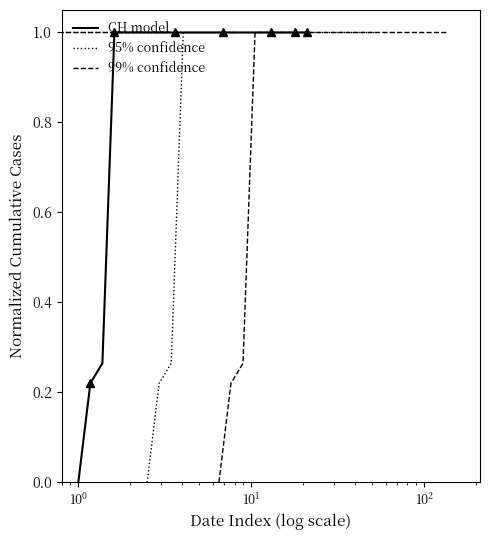

What are all the series names shown in the legend?

CH model, 95% confidence, 99% confidence